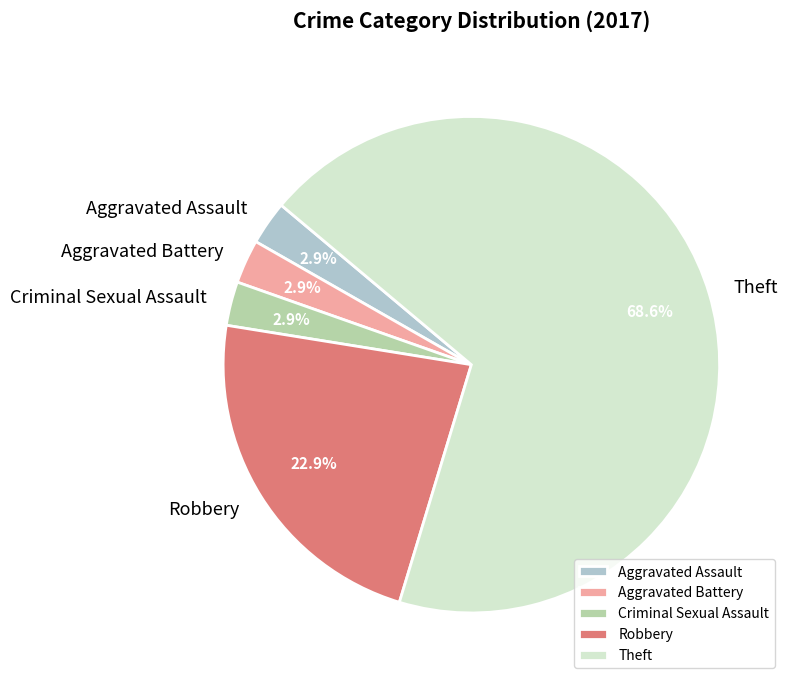

Approximately how many times larger is the value at Theft compared to Robbery?

3.0